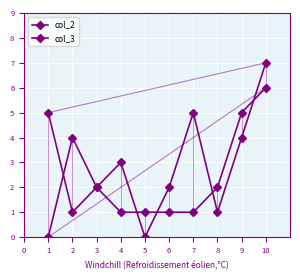

How many values in the col_2 series are below 2?

5